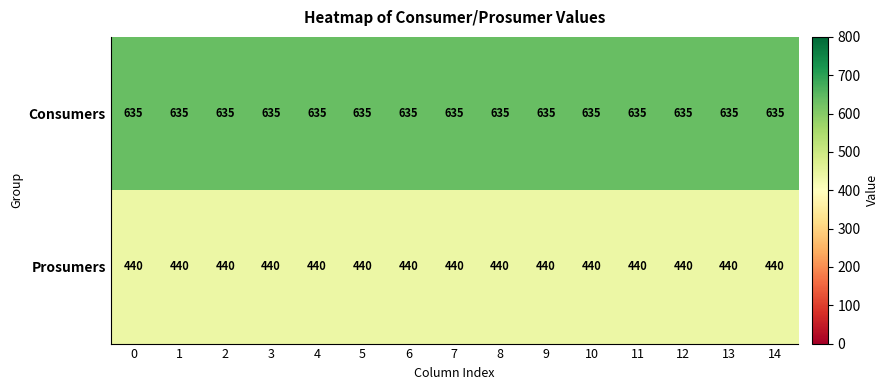

What is the approximate value of Prosumers at 12?

440